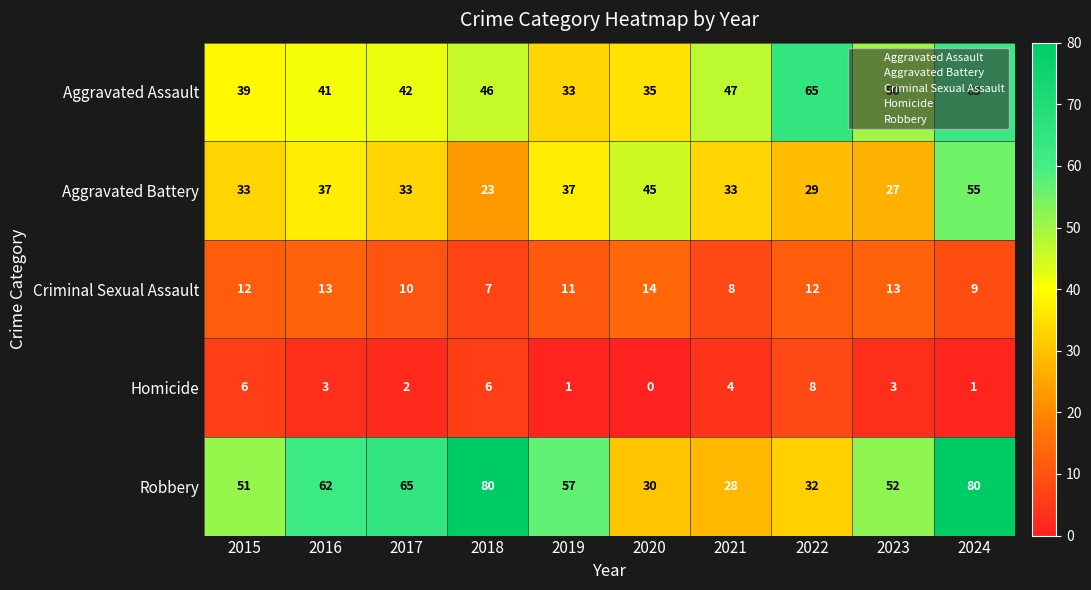

At which label does Aggravated Battery reach its peak?

2024